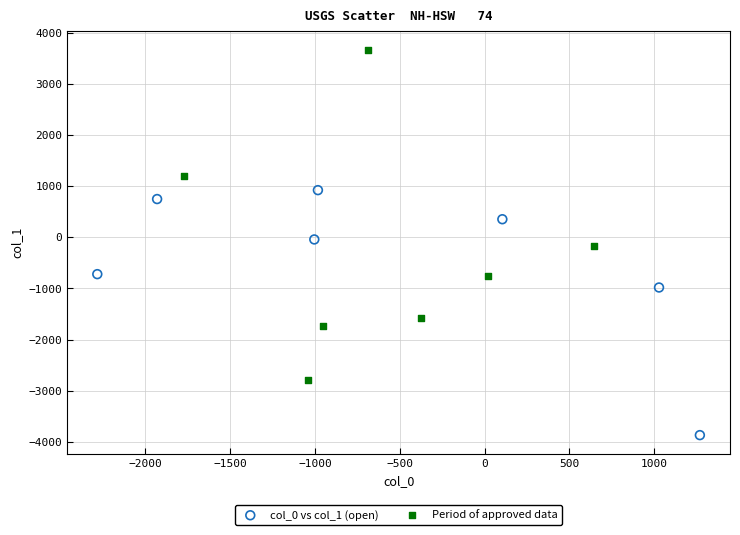

Which series reaches the maximum Y coordinate?

Period of approved data